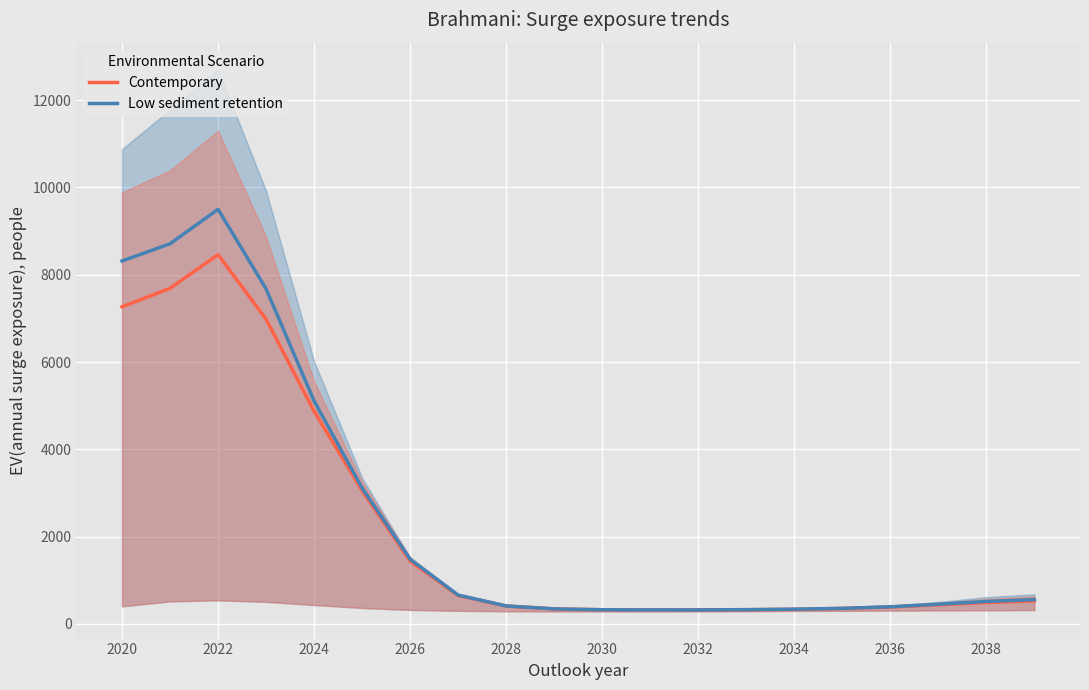

What is the highest value of the Low sediment retention series?

9499.0